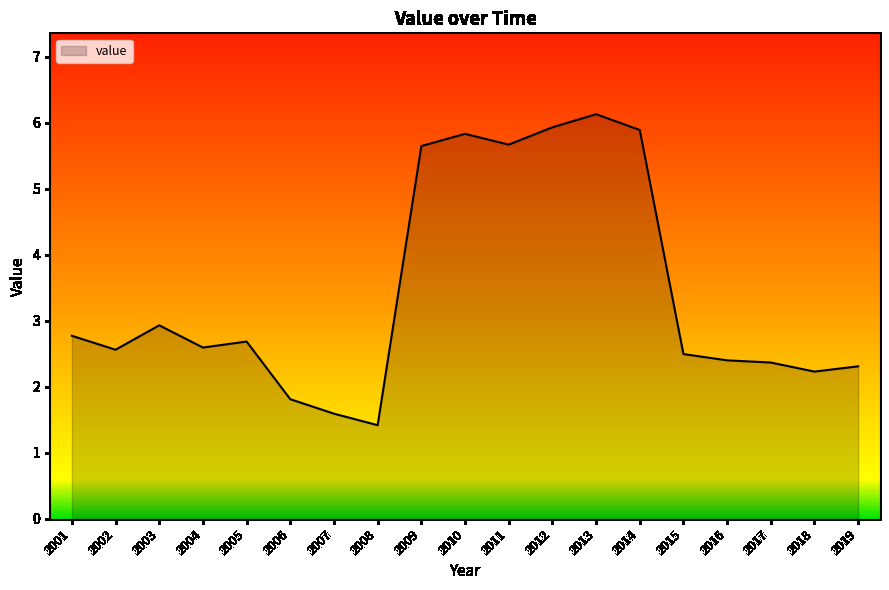

What is the change in value from 2009 to 2018?

-3.4